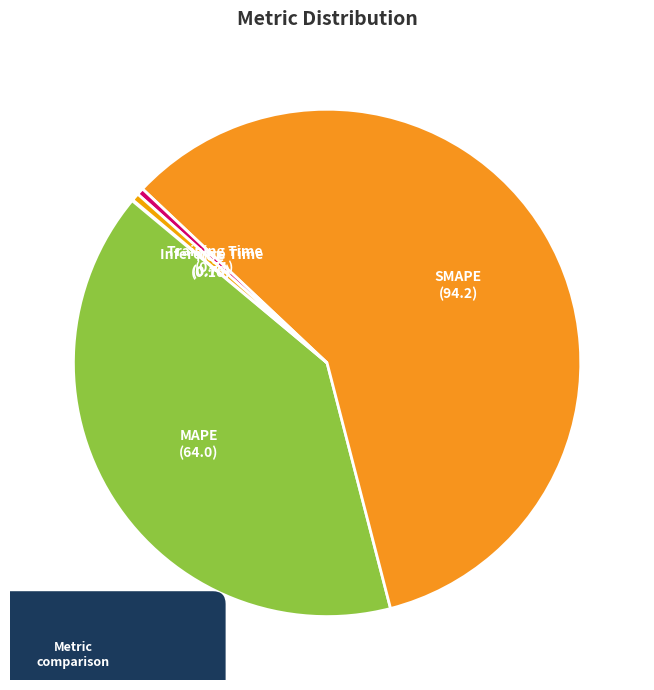

Do Inference Time and MSE together represent more than half of the pie?

No